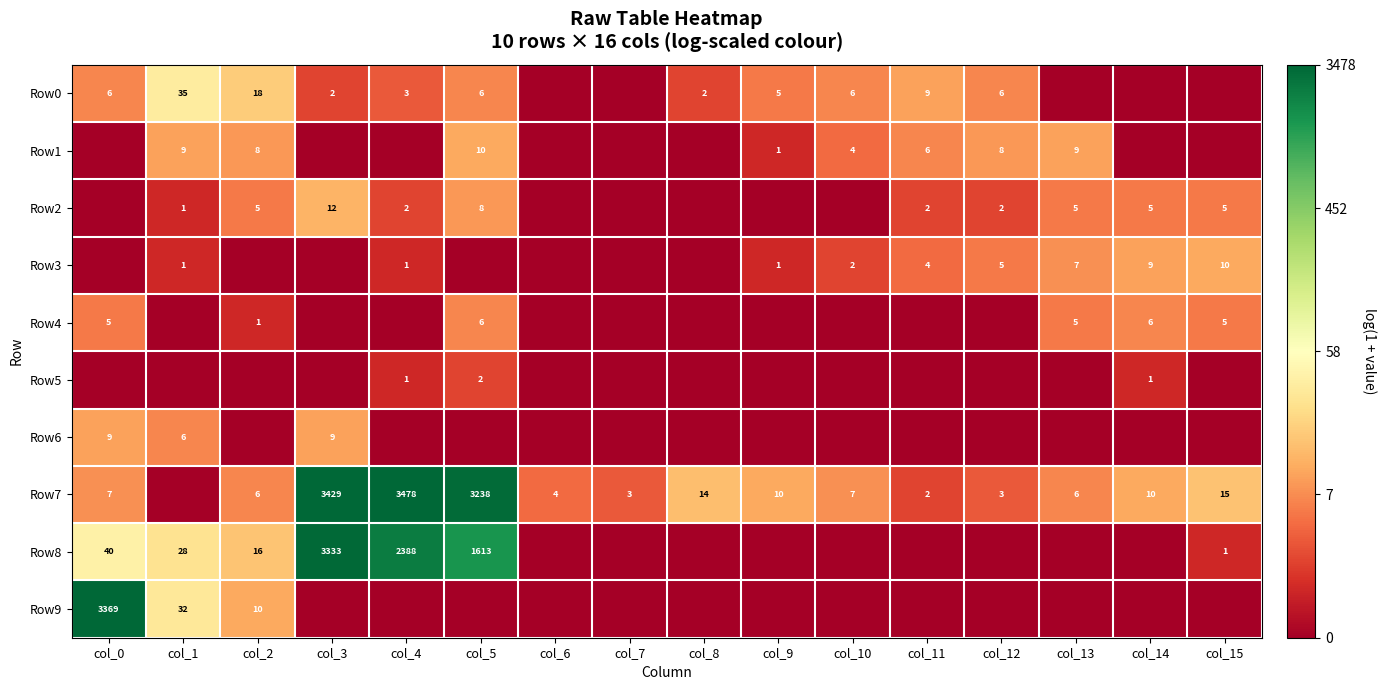

What is the sum of the Row0 values at col_3 and col_1?

37